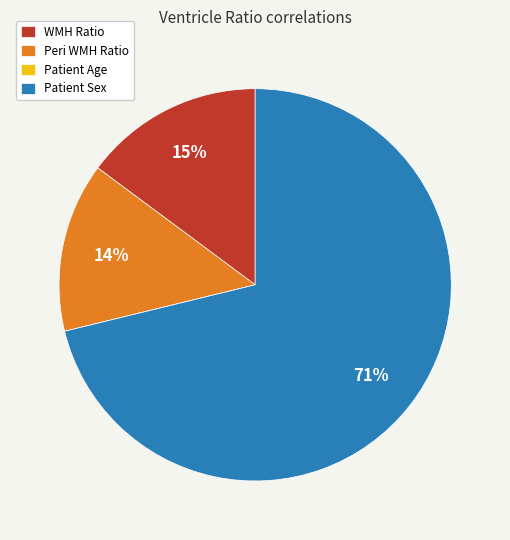

What is the largest slice in the pie chart?

Patient Sex